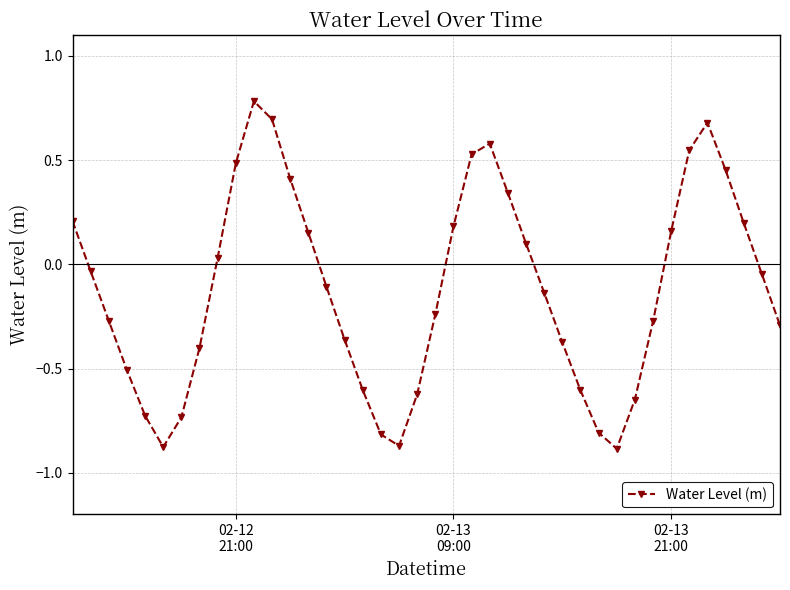

What is the greatest value displayed?

0.8